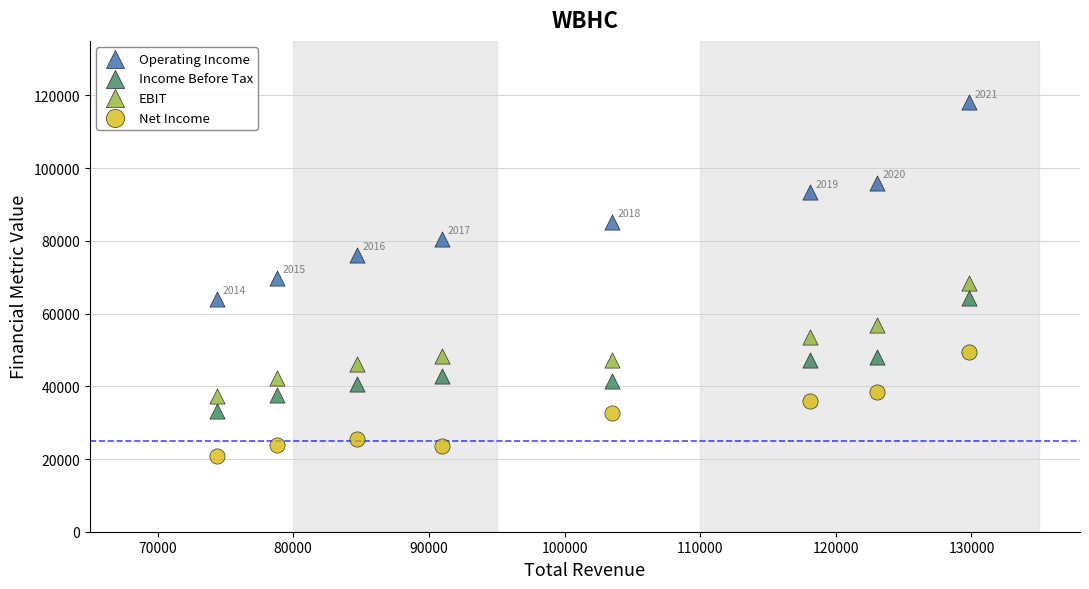

Which series contains the lowest Y value?

Net Income